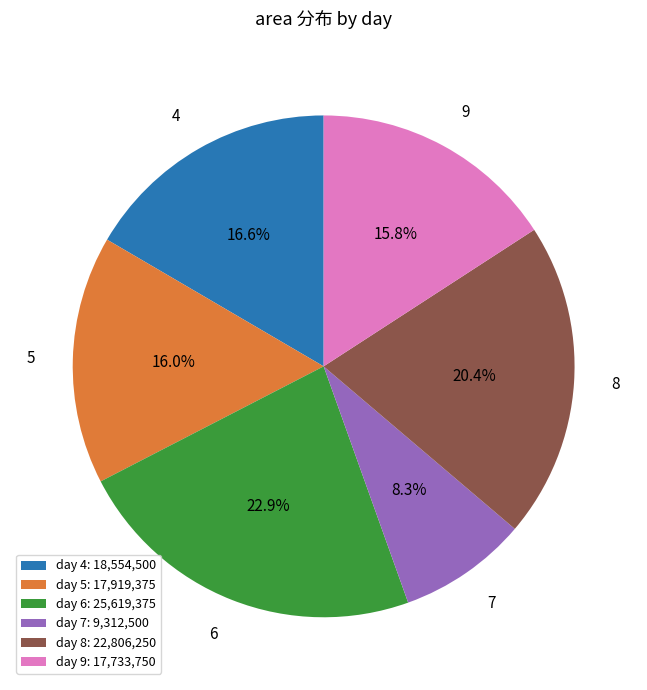

Between day 4: 18,554,500 and day 9: 17,733,750, which is larger?

day 4: 18,554,500